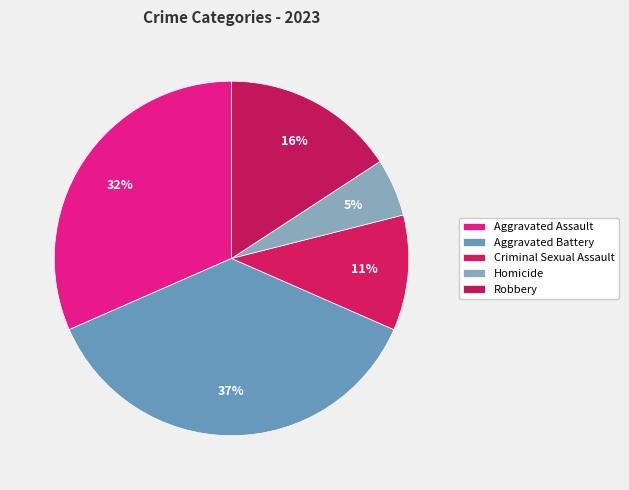

How many slices are in this pie chart?

5